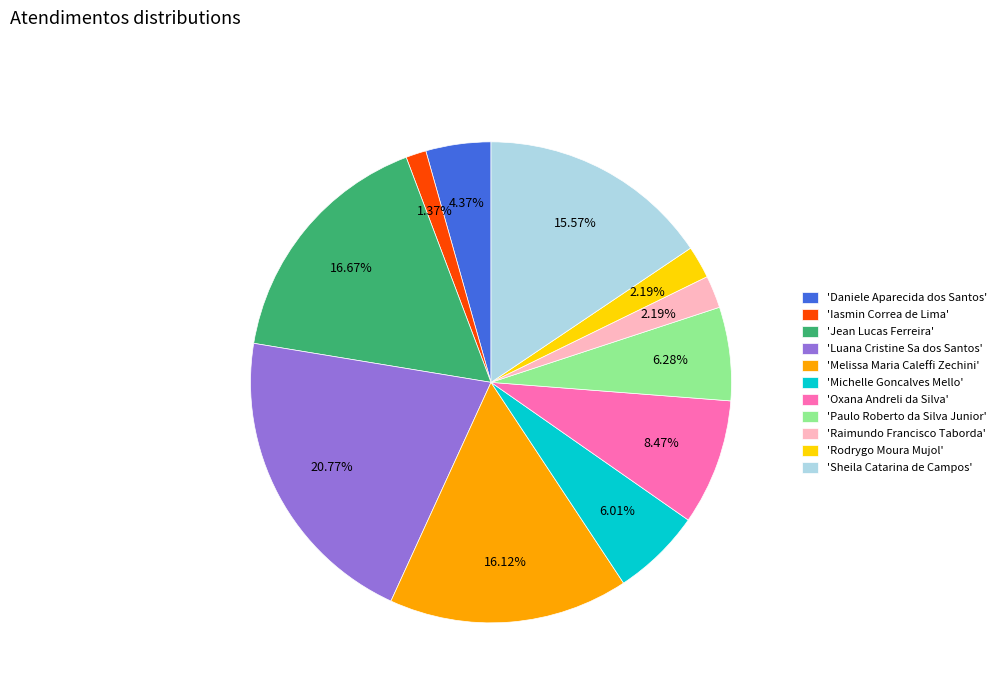

Is there a majority slice in this chart?

No